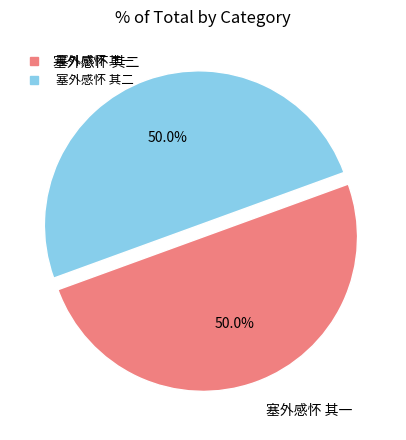

Is it true that 塞外感怀 其一 is 56% of the pie?

False